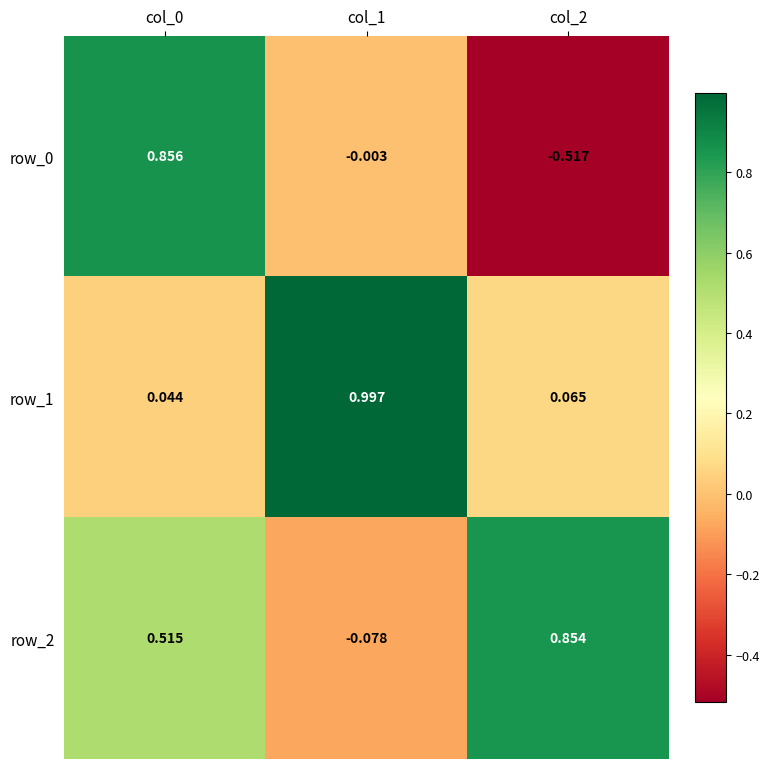

How many values in the row_0 series exceed 0?

1